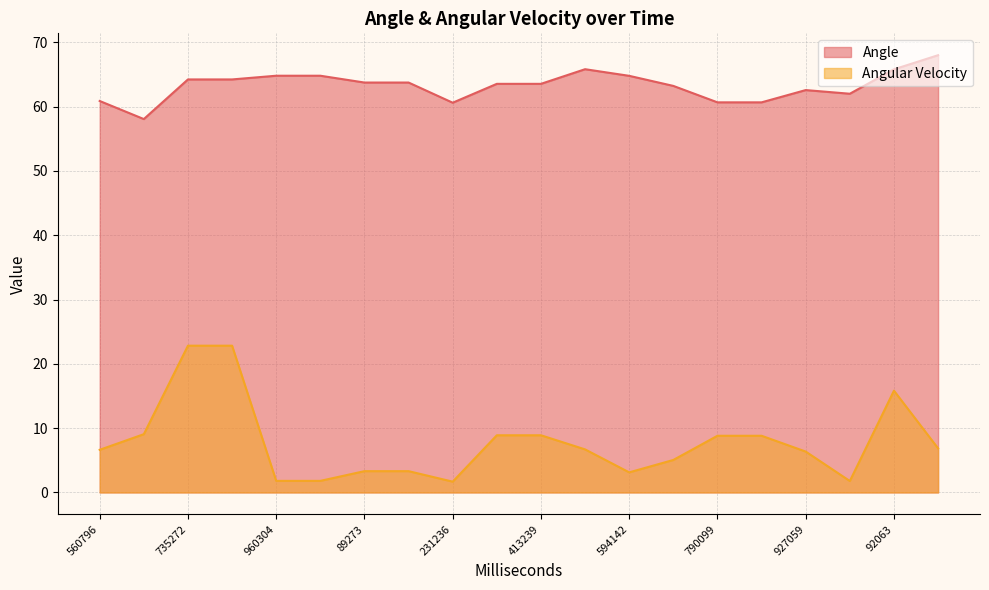

Reading right to left, what are all the values shown in this chart?

Angle: 183038=68.0	92063=65.8	30077=62.0	927059=62.6	833085=60.7	790099=60.7	664127=63.2	594142=64.8	518182=65.8	413239=63.5	331208=63.5	231236=60.6	150254=63.7	89273=63.7	60279=64.8	960304=64.8	807257=64.2	735272=64.2	657296=58.1	560796=60.9
Angular Velocity: 183038=6.9	92063=15.8	30077=1.8	927059=6.4	833085=8.8	790099=8.8	664127=5.1	594142=3.1	518182=6.7	413239=8.9	331208=8.9	231236=1.7	150254=3.3	89273=3.3	60279=1.8	960304=1.8	807257=22.8	735272=22.8	657296=9.1	560796=6.6